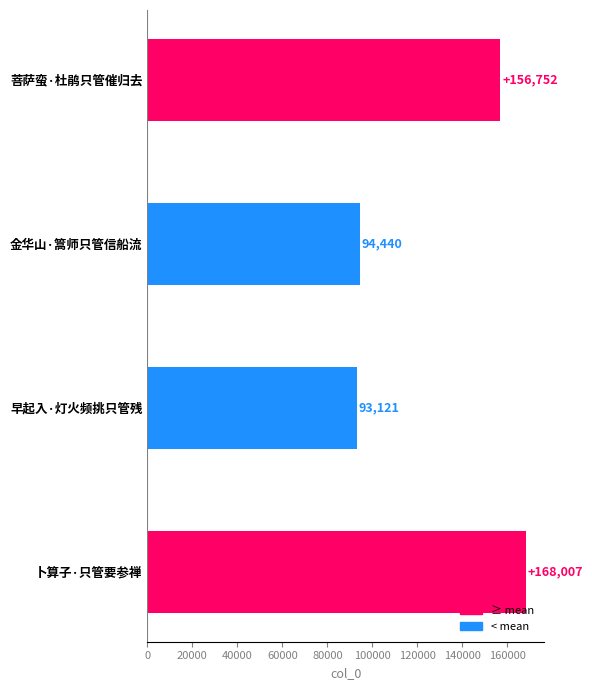

Reading bottom to top, extract all data points from this chart.

168007	93121	94440	156752